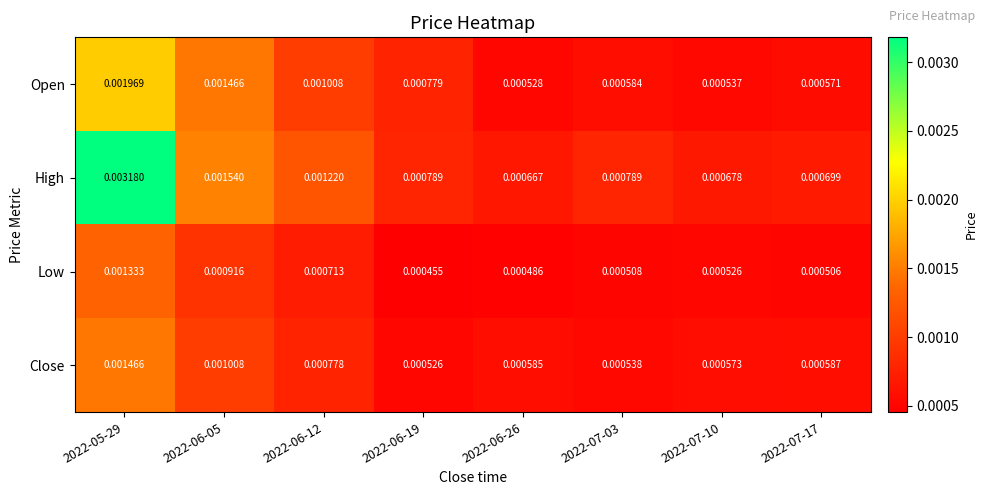

Which series changed the most between 2022-06-19 and 2022-07-03?

Open